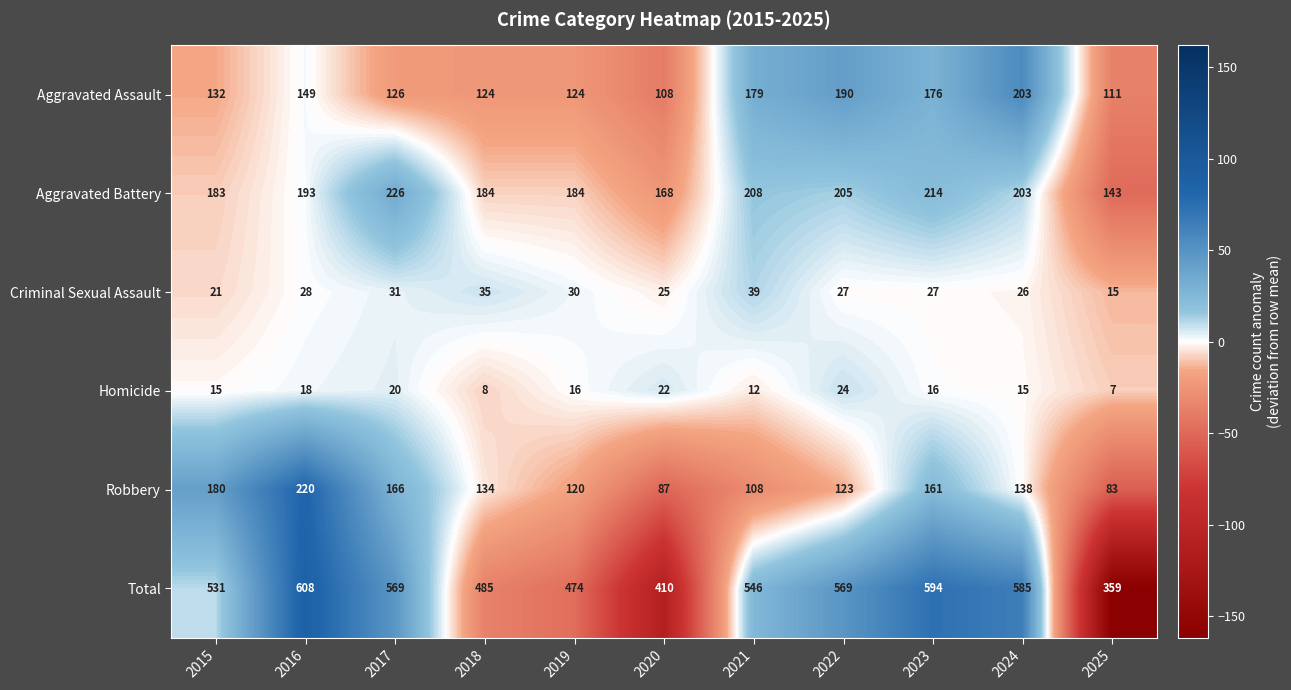

At 2020, list the series in order from smallest to largest.

Homicide, Criminal Sexual Assault, Robbery, Aggravated Assault, Aggravated Battery, Total